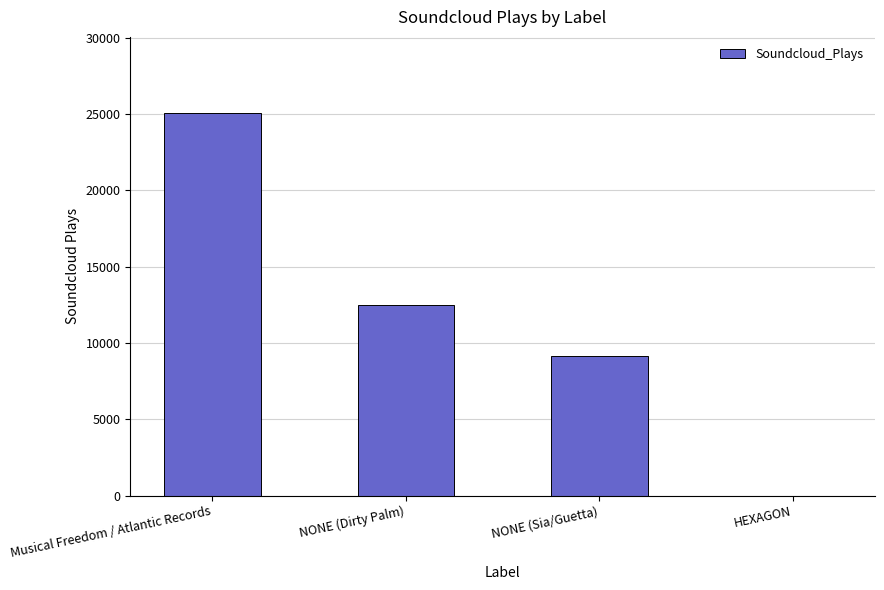

Approximately how many times larger is the value at NONE (Sia/Guetta) compared to NONE (Dirty Palm)?

0.7